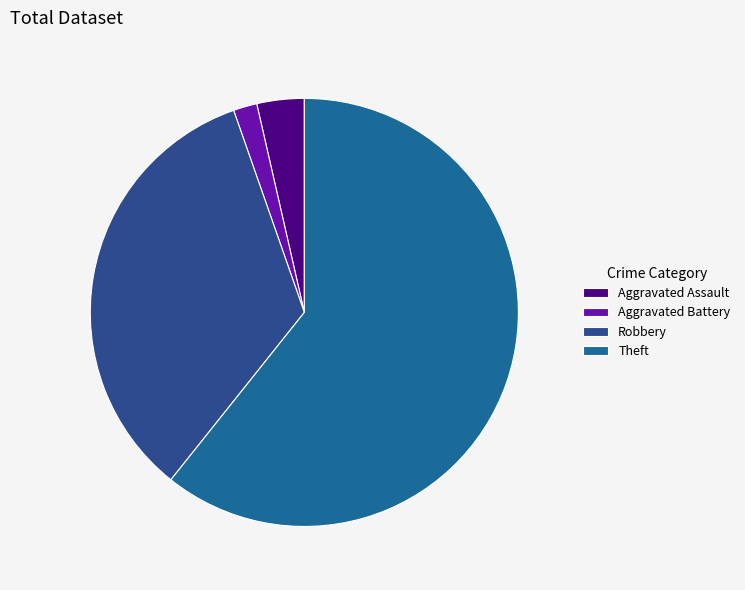

Count the number of slices in the pie.

4